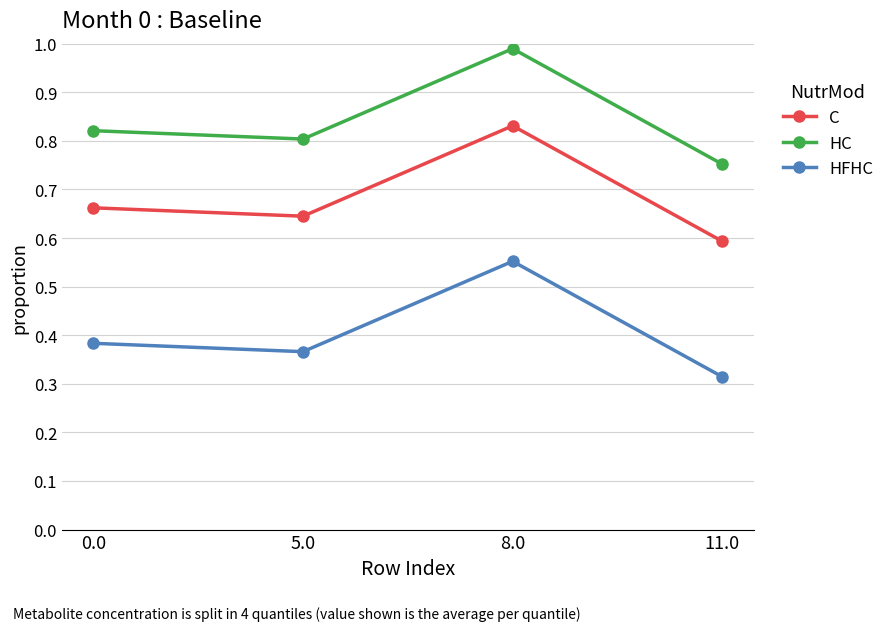

At which category is the sum across all series the highest?

8.0